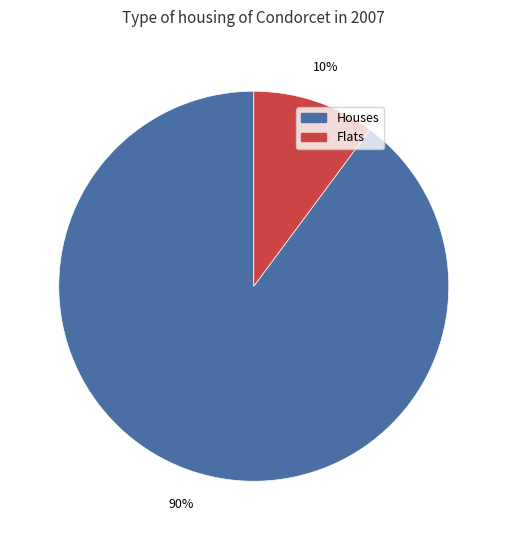

Is there a majority slice in this chart?

Yes